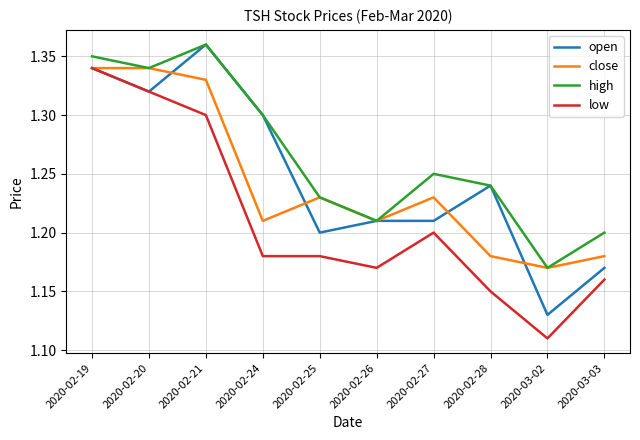

What is the difference between the open values at 2020-03-03 and 2020-02-24?

0.1